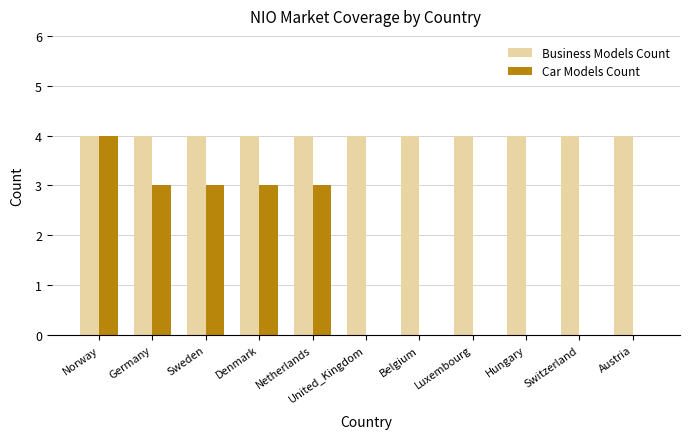

Is it true that Business Models Count equals 4 at Sweden?

True